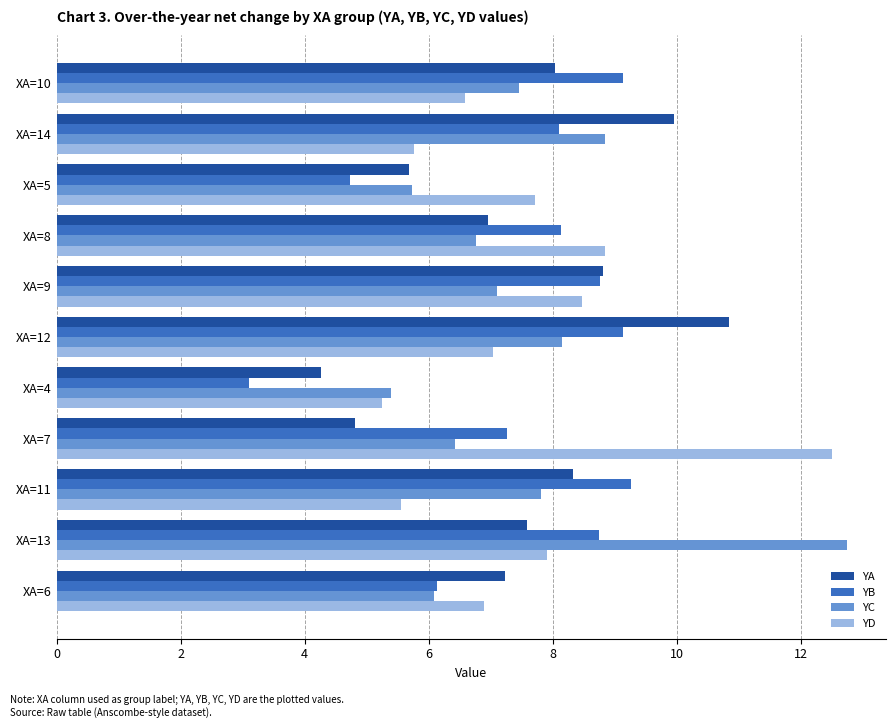

At which category does the chart reach its minimum across all series?

XA=4